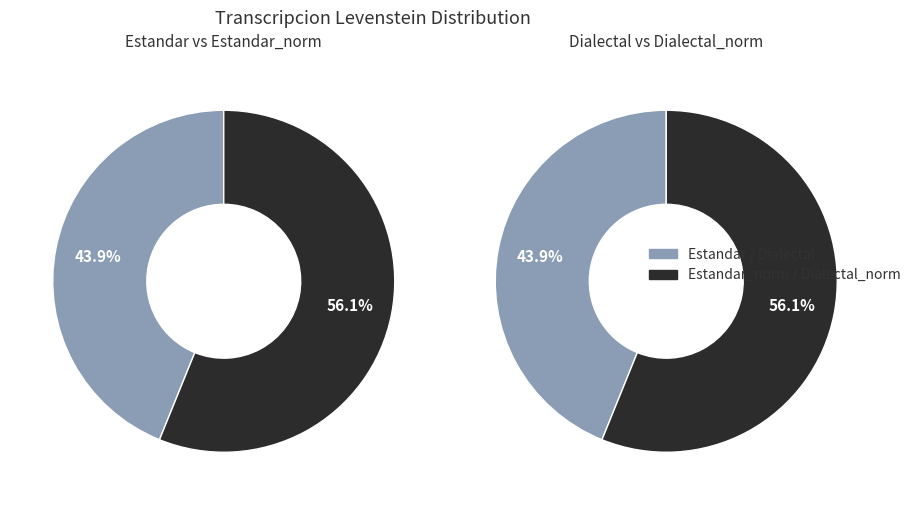

Do Estandar_normalizada and Dialectal_normalizada together represent more than half of the pie?

Yes